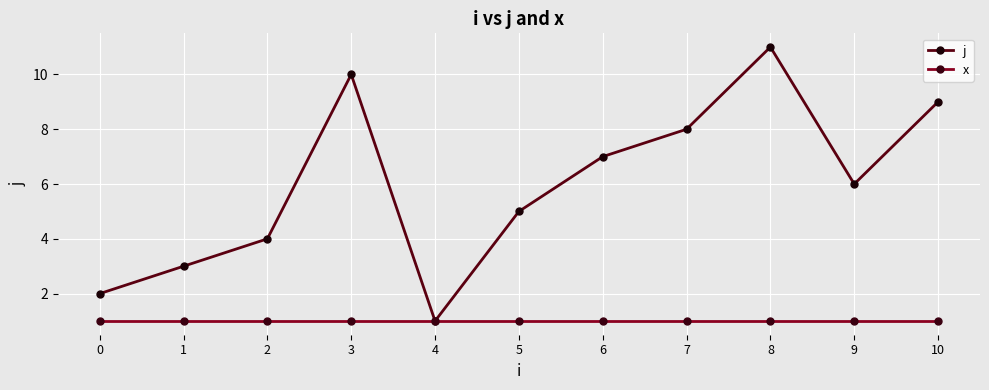

Is the value of j at 9 greater than the value of x at 0?

Yes